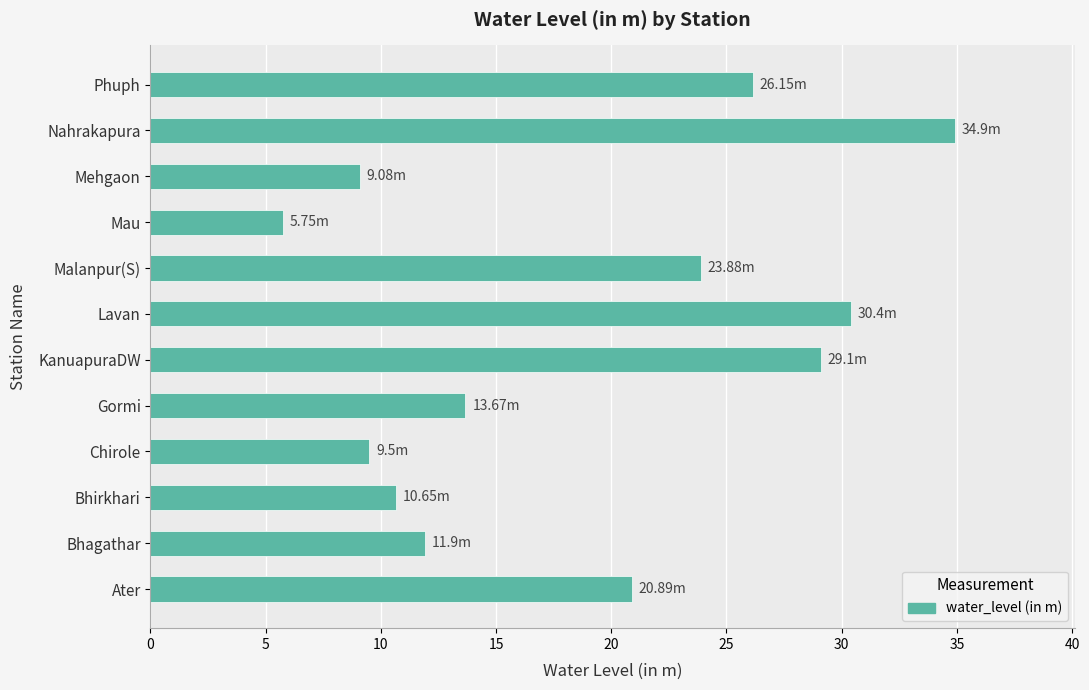

How many data points are less than 20?

6